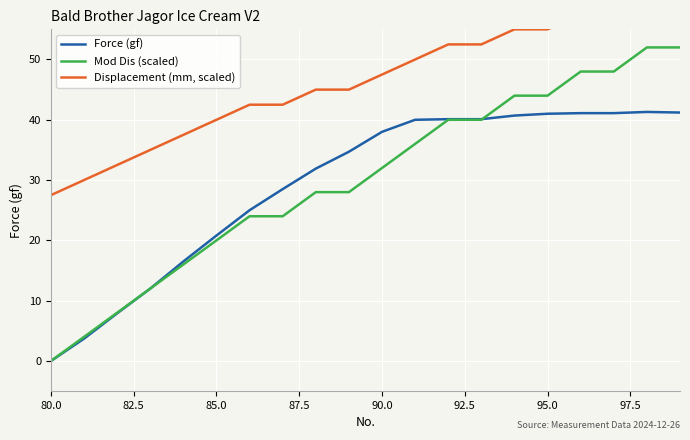

Which category has the lowest value in the Force (gf) series?

80.0